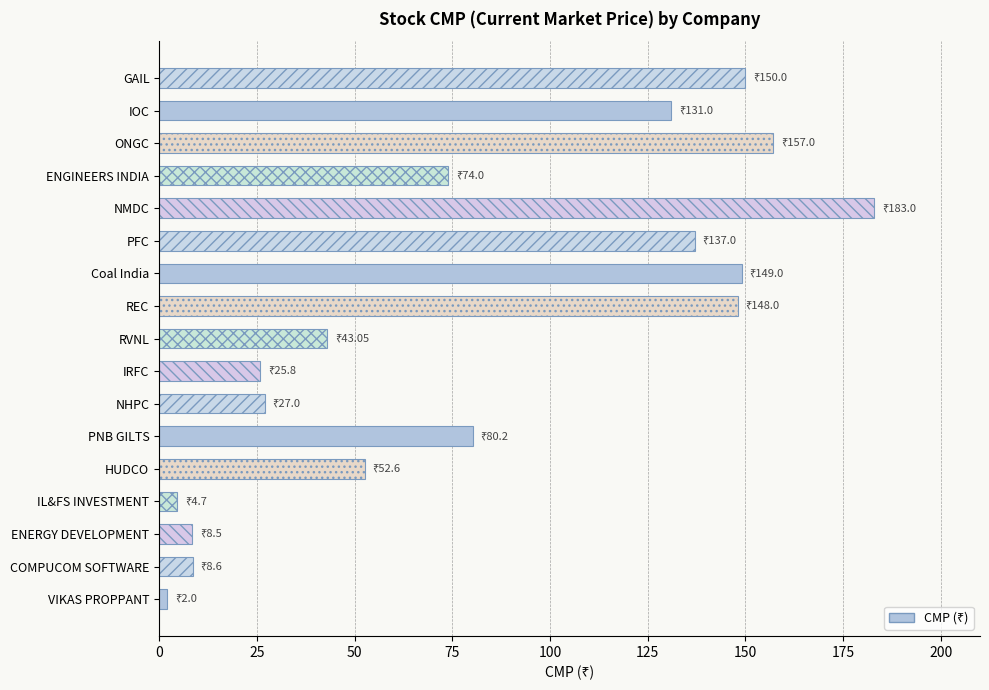

What is the sum of the values at GAIL and HUDCO?

202.6